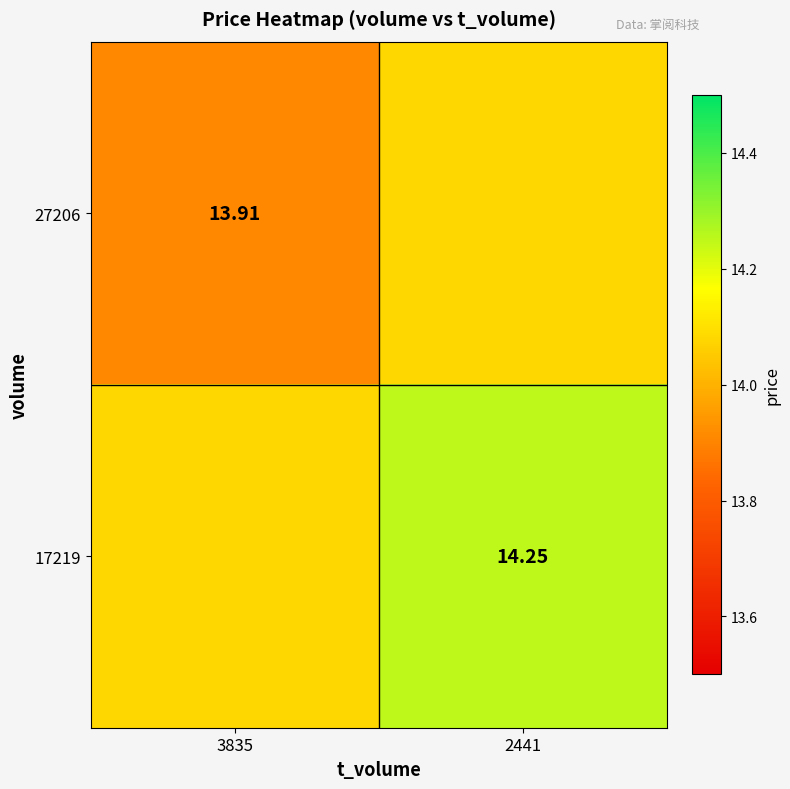

What is the difference between the maximum and minimum values in the 27206 series?

0.2